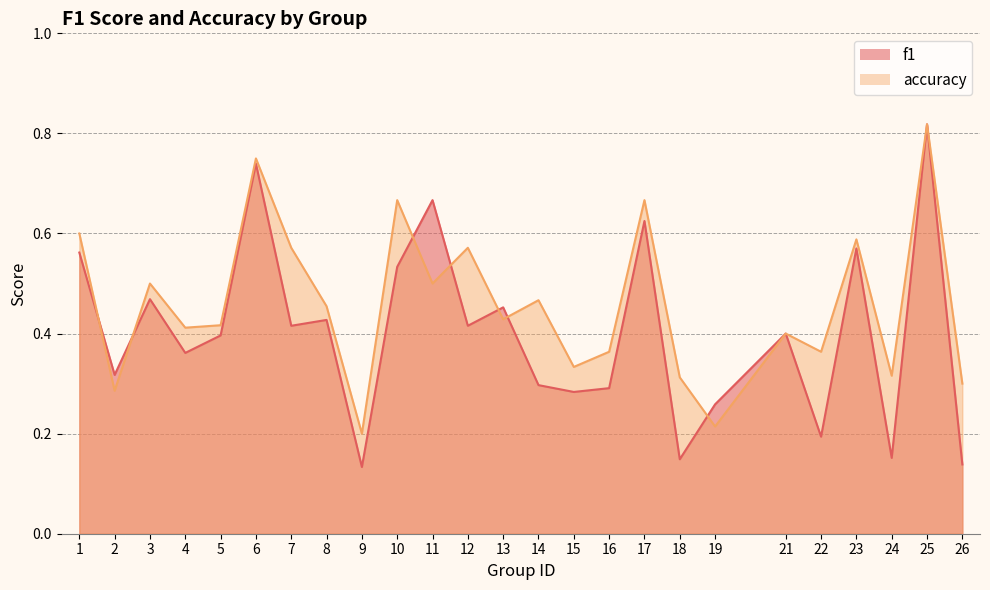

What is the difference between the accuracy values at 9 and 15?

0.1